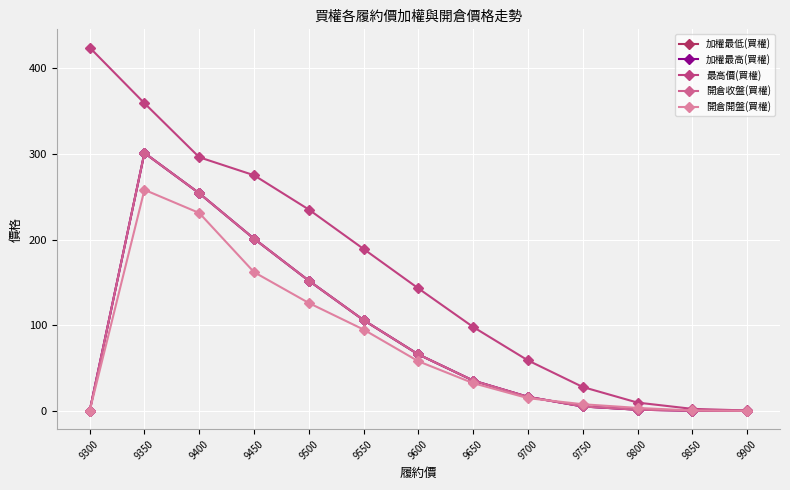

Is this an area chart (filled region under the line)?

No